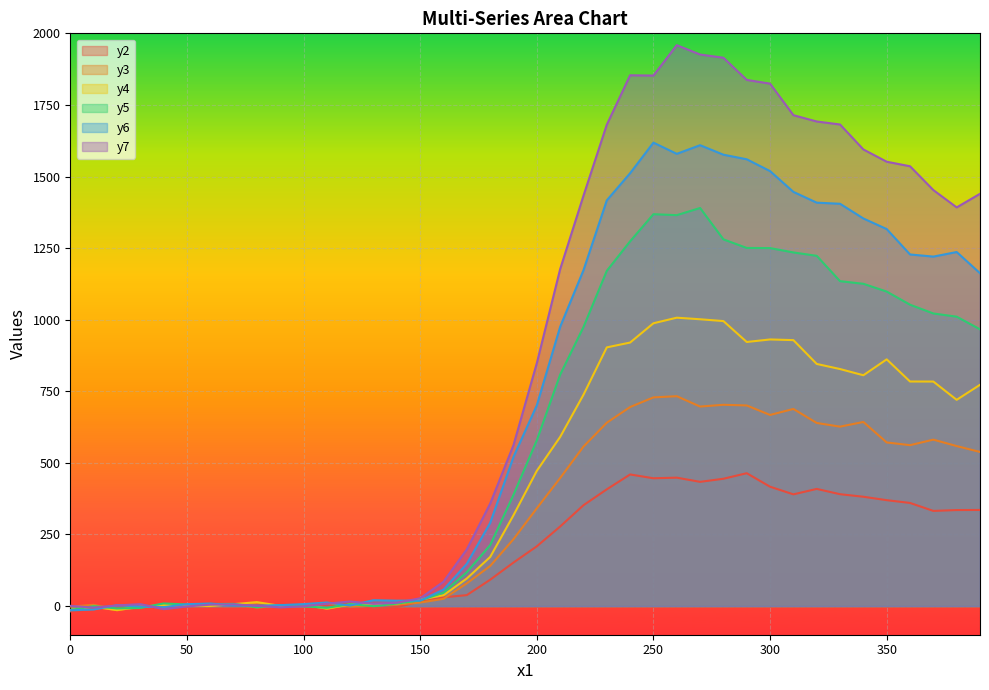

Which series has the largest total across all categories?

y7